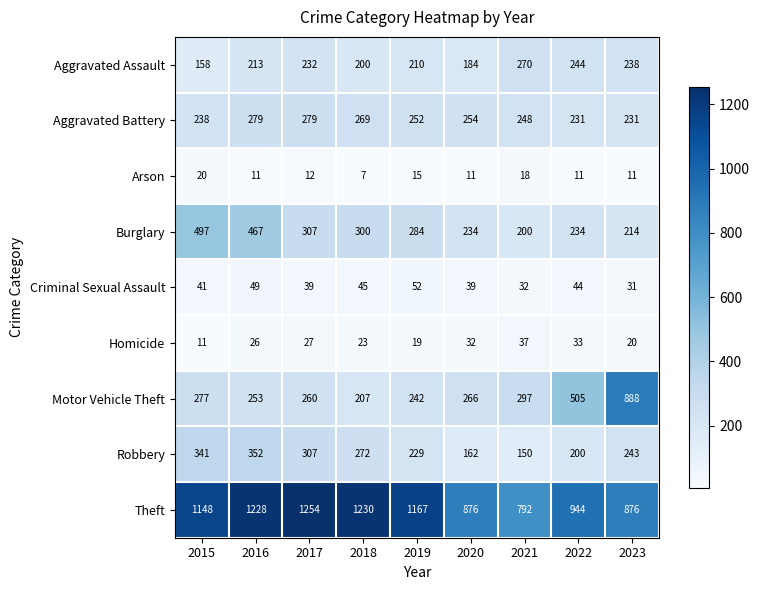

Rank the series by their maximum value, from lowest to highest.

Arson, Homicide, Criminal Sexual Assault, Aggravated Assault, Aggravated Battery, Robbery, Burglary, Motor Vehicle Theft, Theft